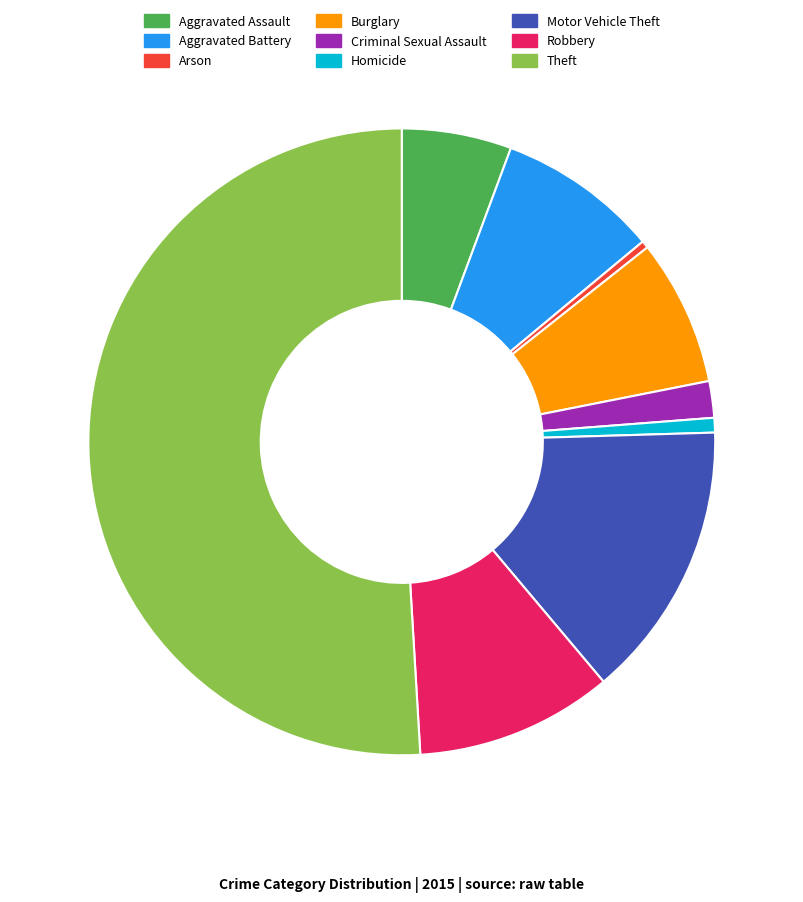

Which slice represents more than half of the pie?

Theft